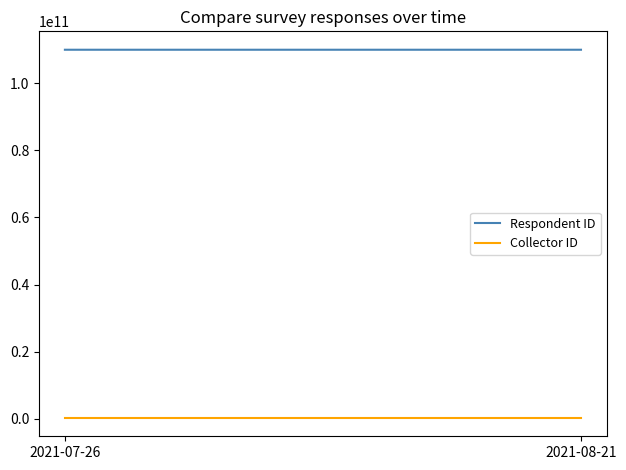

Where is Collector ID nearest to the value 270221392?

2021-07-26